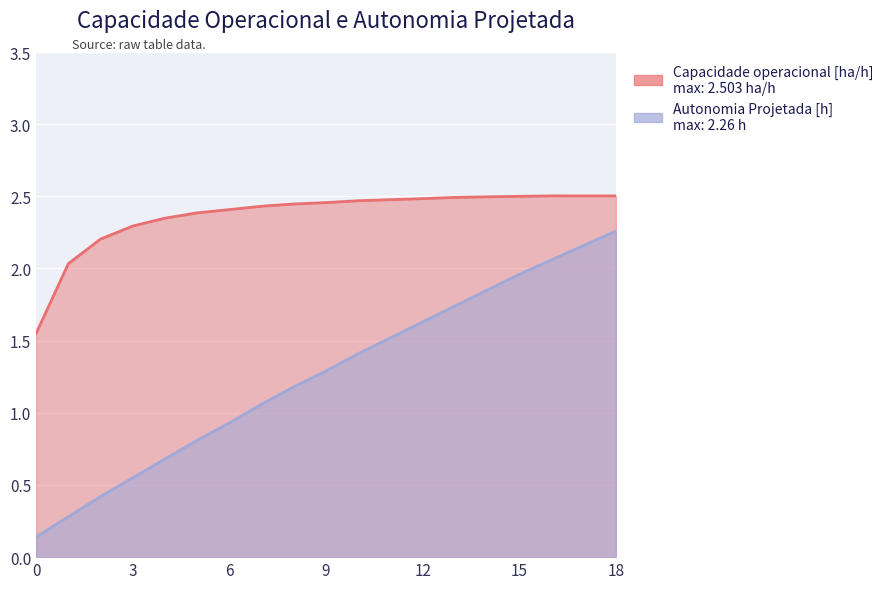

Reading left to right, extract all data points from this chart.

Capacidade operacional [ha/h]: 0=1.6	1=2.0	2=2.2	3=2.3	4=2.3	5=2.4	6=2.4	7=2.4	8=2.4	9=2.5	10=2.5	11=2.5	12=2.5	13=2.5	14=2.5	15=2.5	16=2.5	17=2.5	18=2.5
Autonomia Projetada [h]: 0=0.1	1=0.3	2=0.4	3=0.6	4=0.7	5=0.8	6=0.9	7=1.1	8=1.2	9=1.3	10=1.4	11=1.5	12=1.6	13=1.7	14=1.9	15=2.0	16=2.1	17=2.2	18=2.3